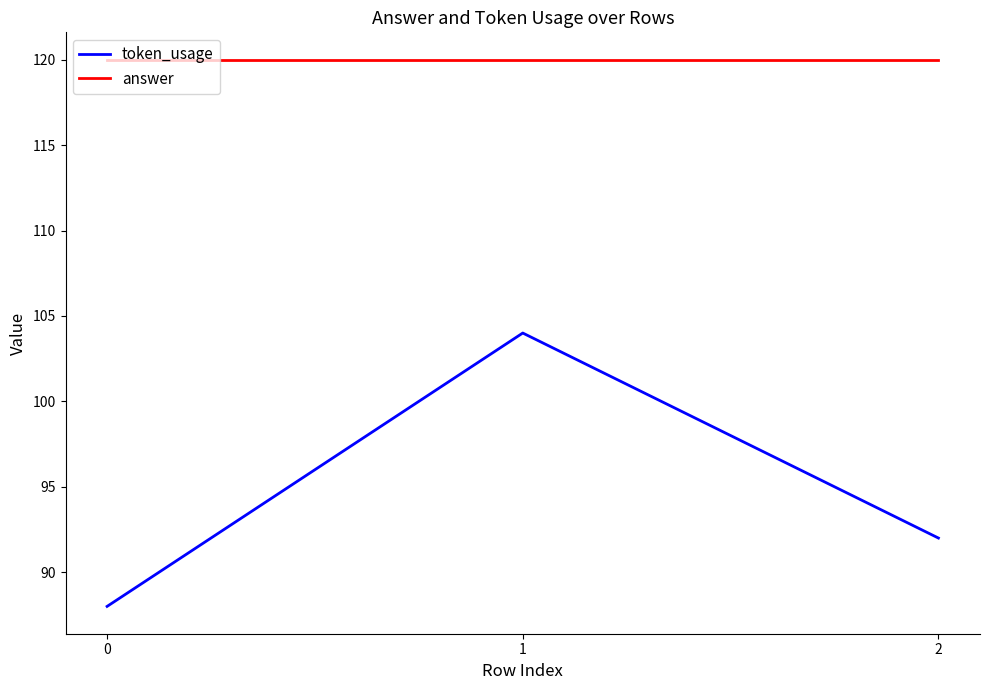

What is the minimum value shown in the chart?

88